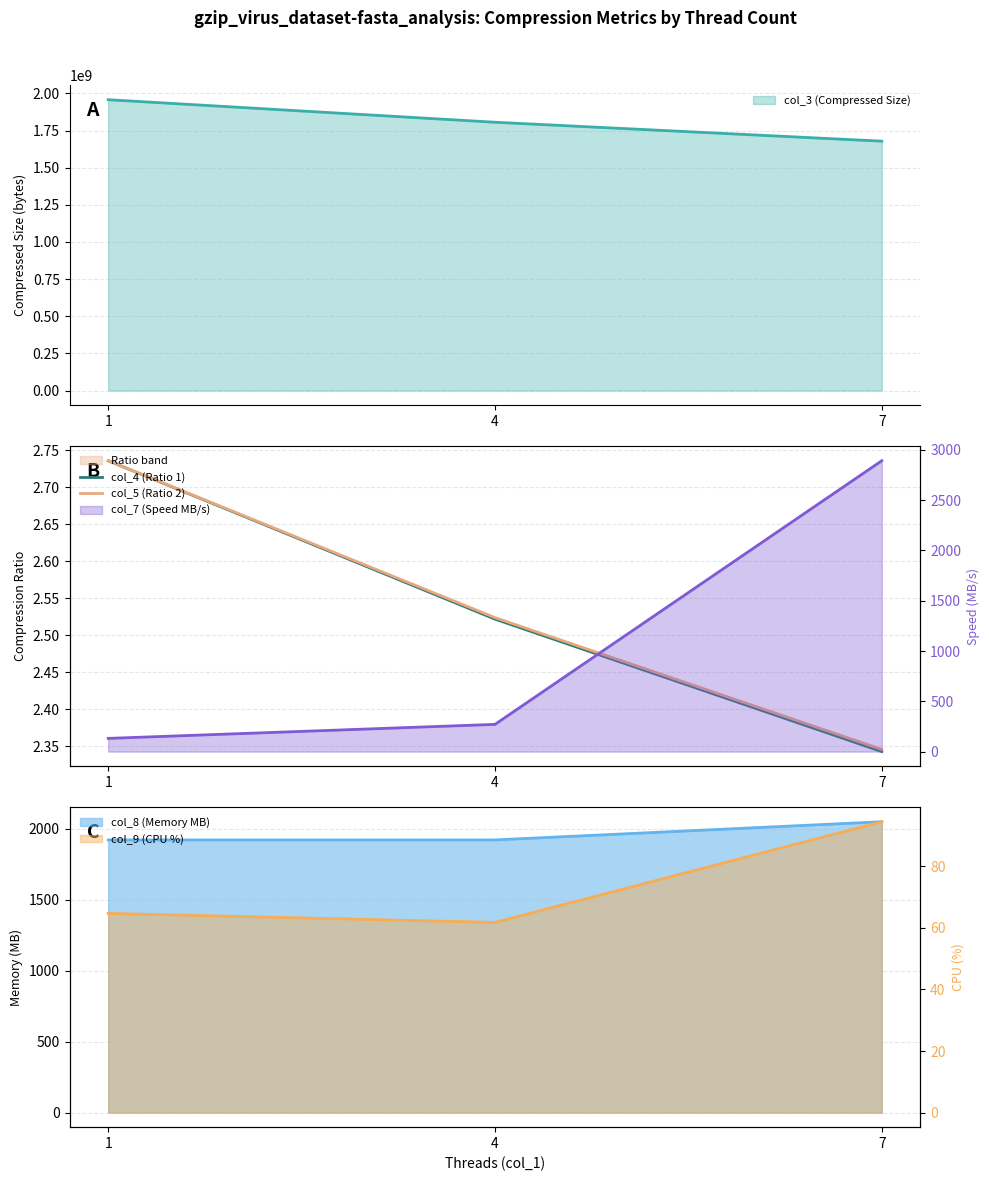

Is it true that col_5 (Ratio 2) equals 2.3 at 7?

True